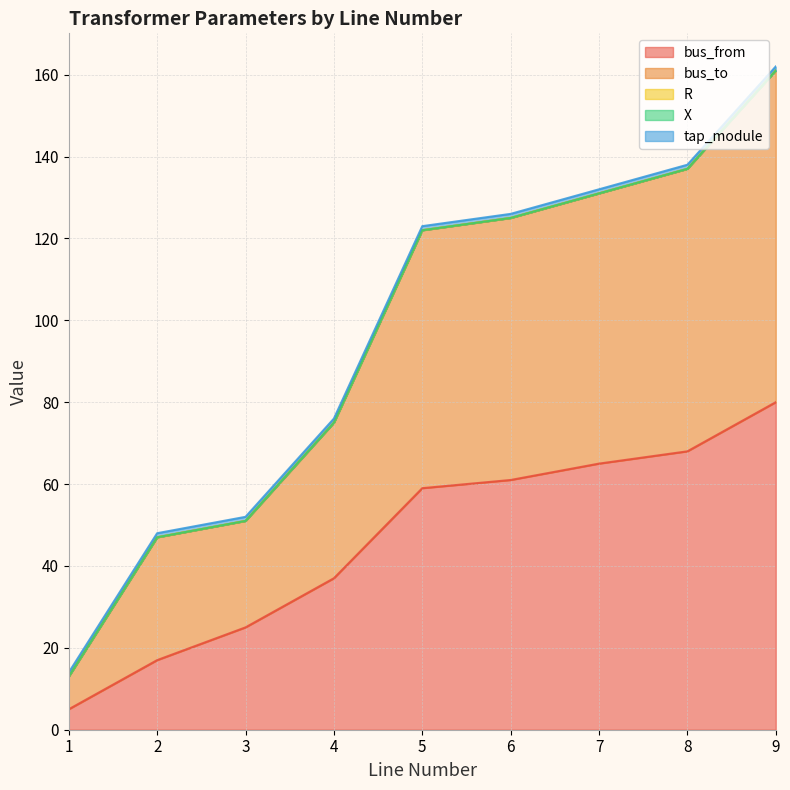

The value of tap_module at 8 is 0.4. True or false?

False